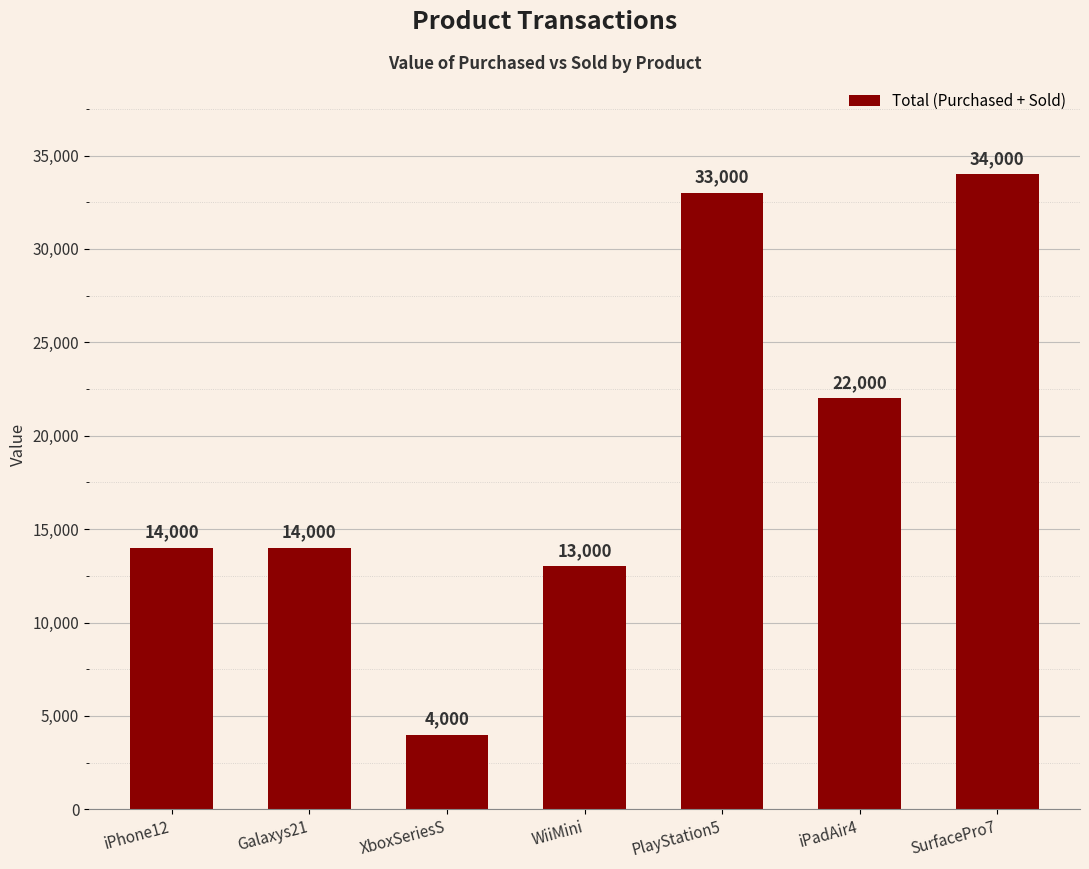

What is the change in value from Galaxys21 to iPadAir4?

+8000